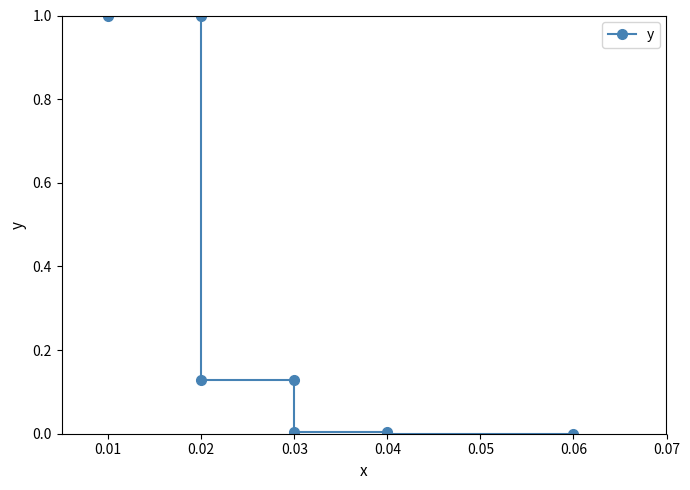

True or false: the data has more than 1 interior local peaks.

False